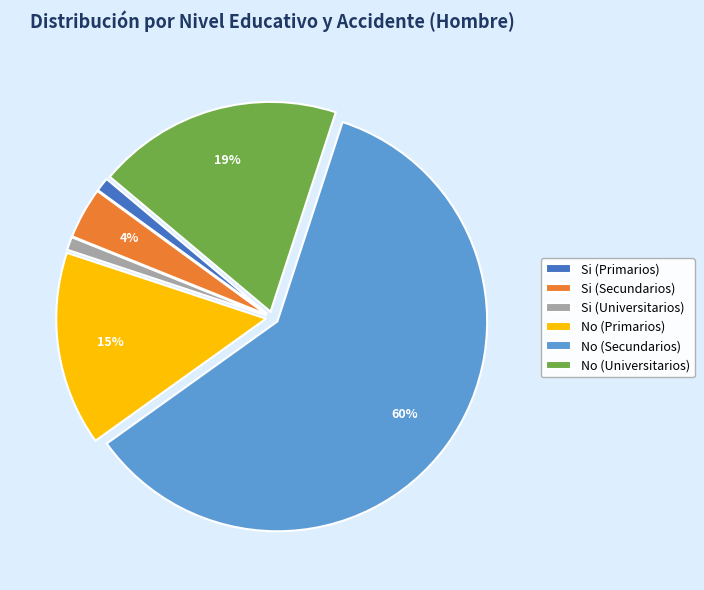

Combined, do Si (Secundarios) and No (Primarios) account for over 50%?

No